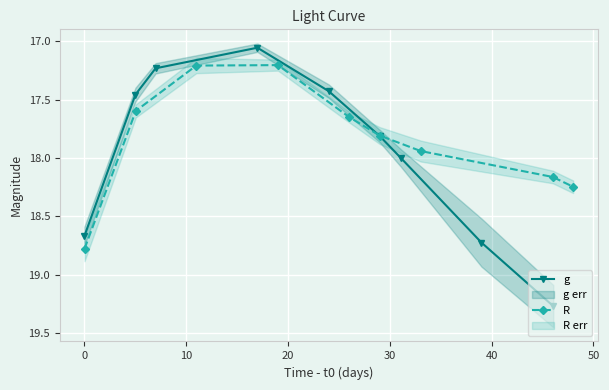

How many lines are shown in the chart?

2